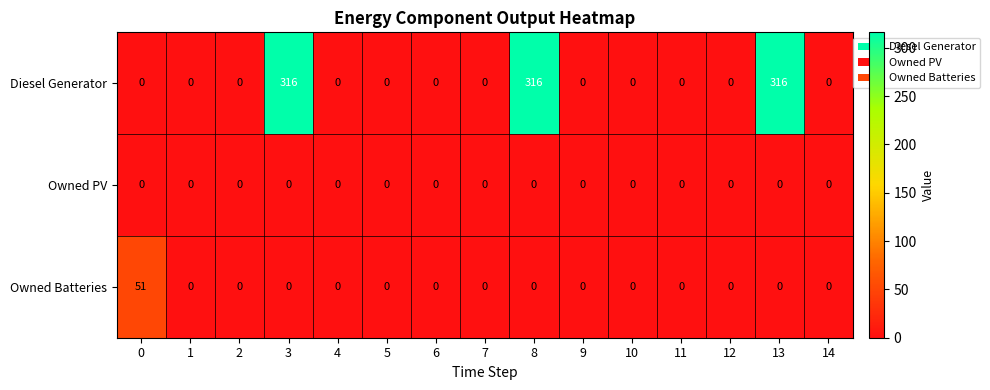

What is the total value across all series at 8?

316